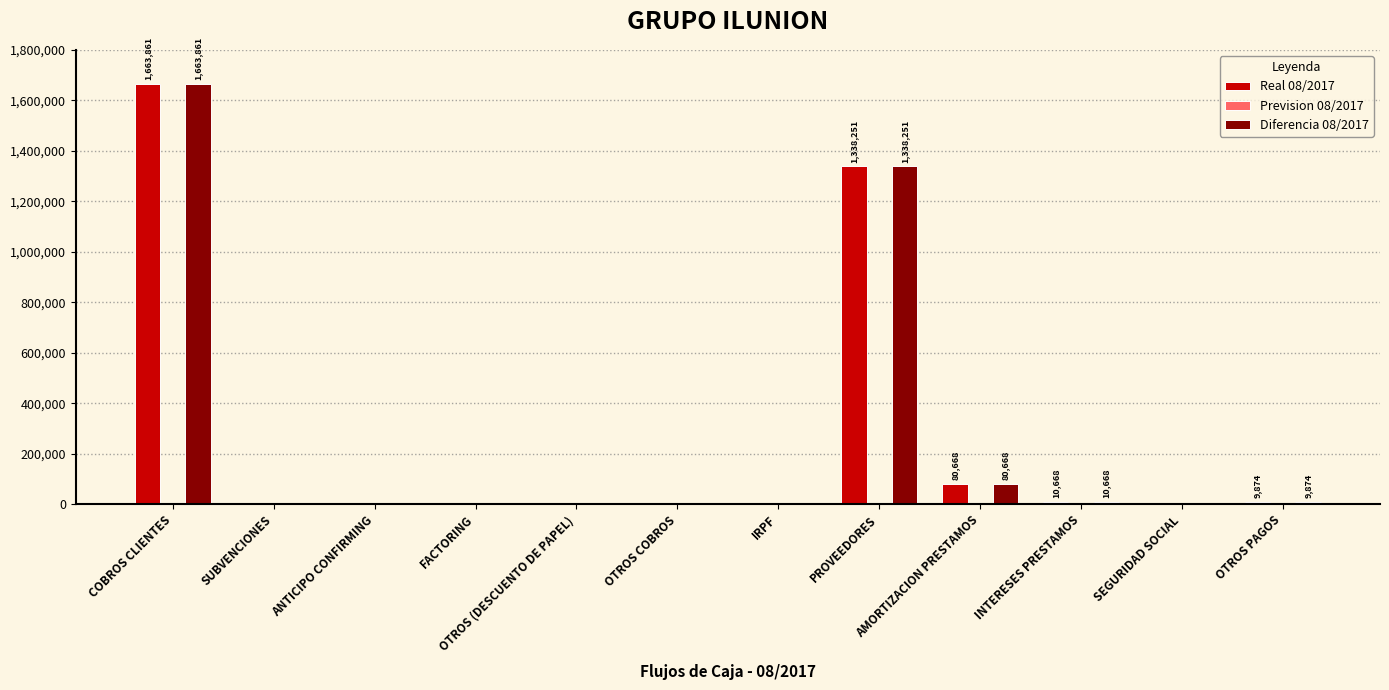

Is the value of Real 08/2017 at PROVEEDORES greater than the value of Diferencia 08/2017 at INTERESES PRESTAMOS?

Yes